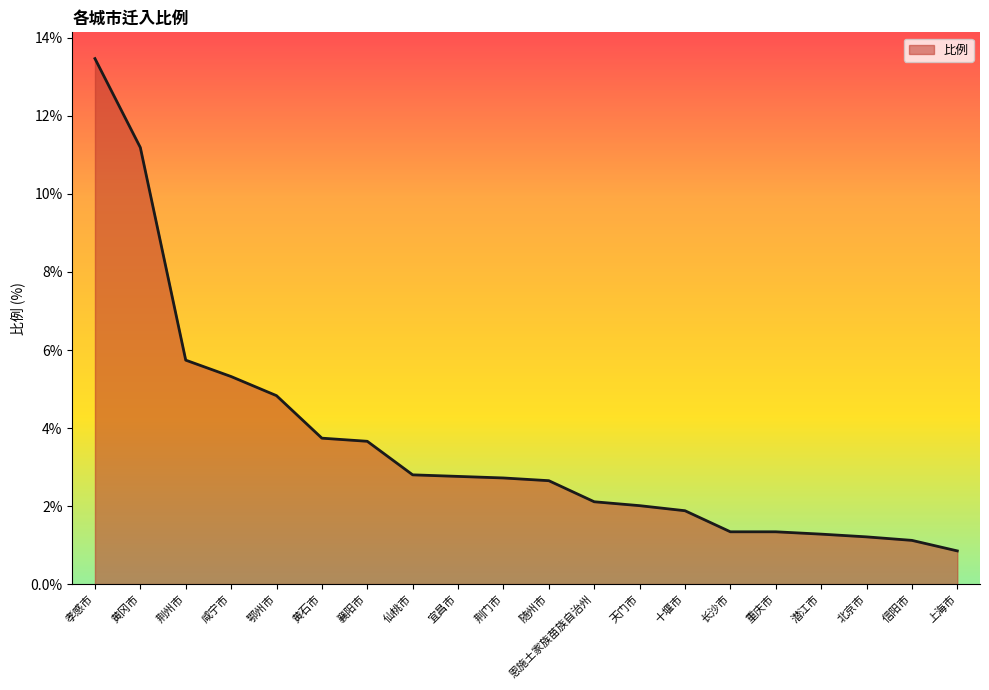

What position from the left is 孝感市?

1